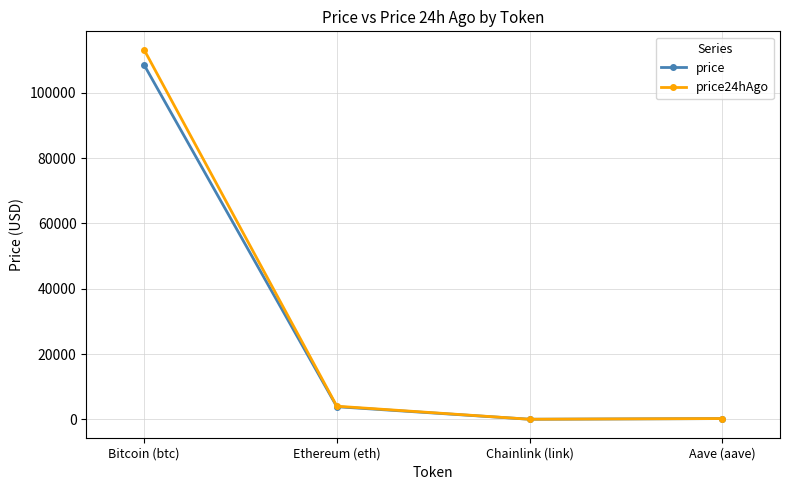

What is the spread (max minus min) of values at Ethereum (eth)?

155.8